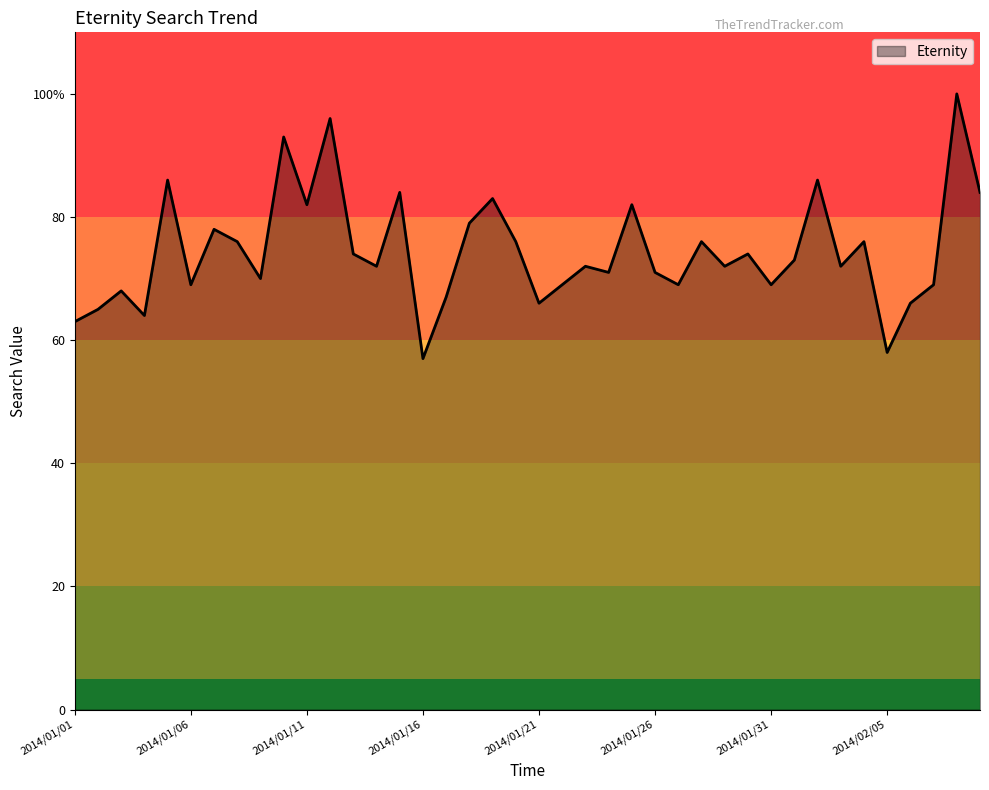

Is this an area chart (filled region under the line)?

Yes